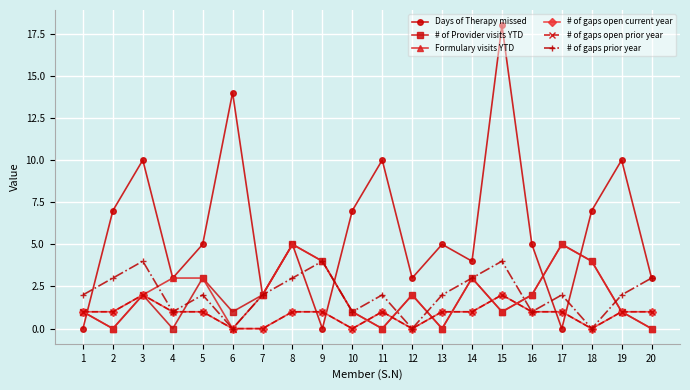

What is the total value across all series at 7?

8